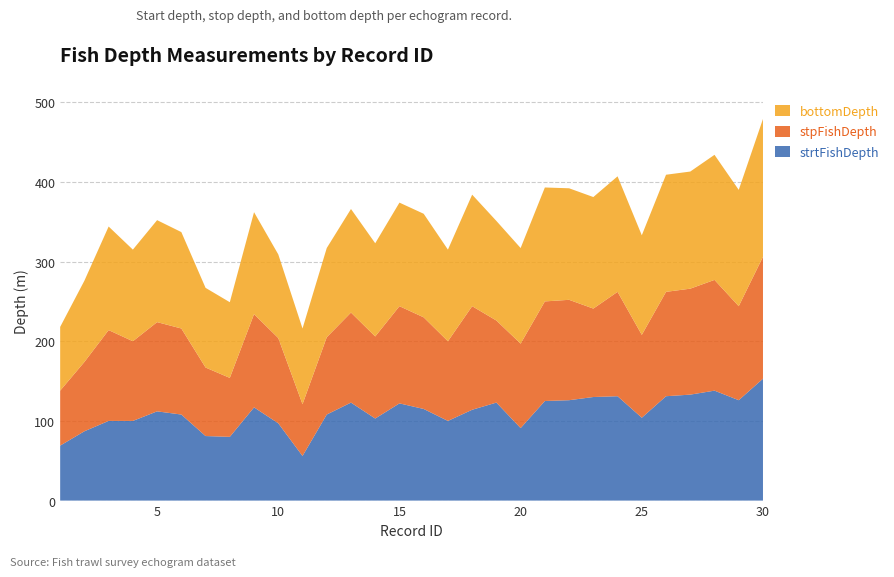

Reading left to right, what are all the values shown in this chart?

strtFishDepth: 69	87	100	100	112	108	81	80	117	97	56	108	123	103	122	115	100	114	123	91	125	126	130	131	104	131	133	138	126	153
stpFishDepth: 69	87	114	100	112	108	86	74	117	107	65	97	113	103	122	115	100	130	103	106	125	126	111	131	104	131	133	139	118	153
bottomDepth: 80	102	130	115	128	121	100	95	128	105	95	112	130	117	130	130	115	140	125	120	143	140	140	145	125	147	147	157	146	173